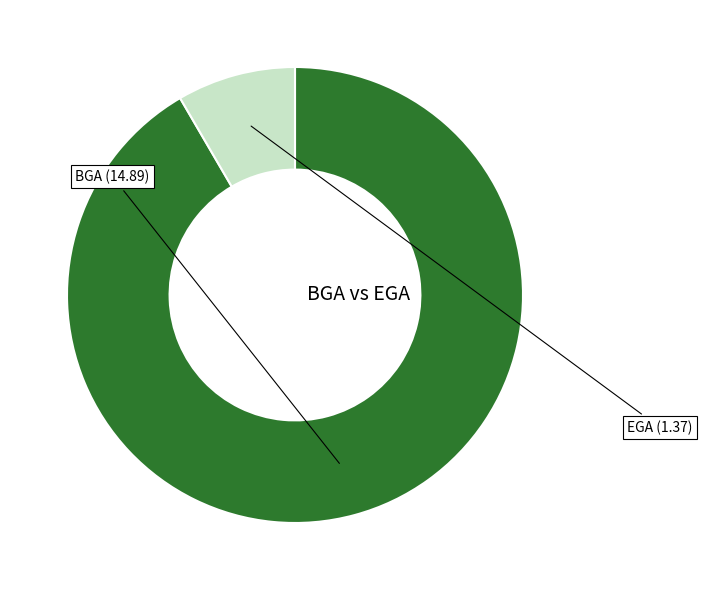

How many slices are in this pie chart?

2